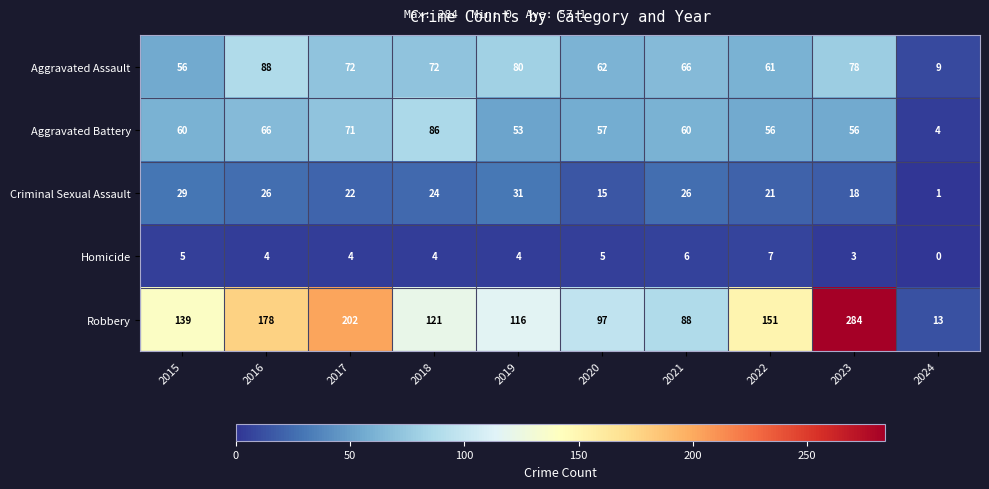

What is the total value across all series at 2021?

246